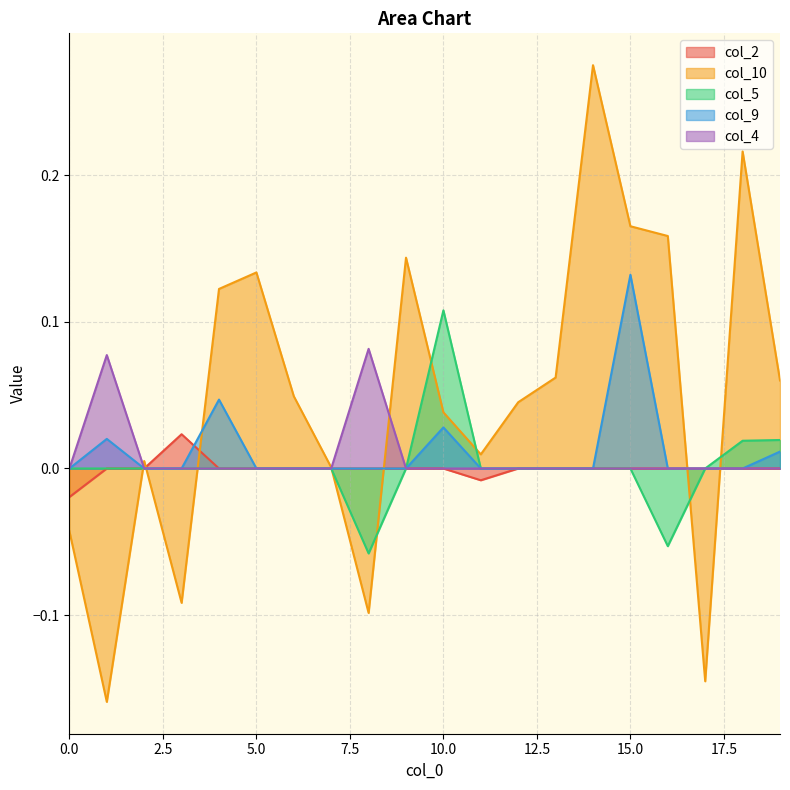

What is the greatest value displayed?

0.3